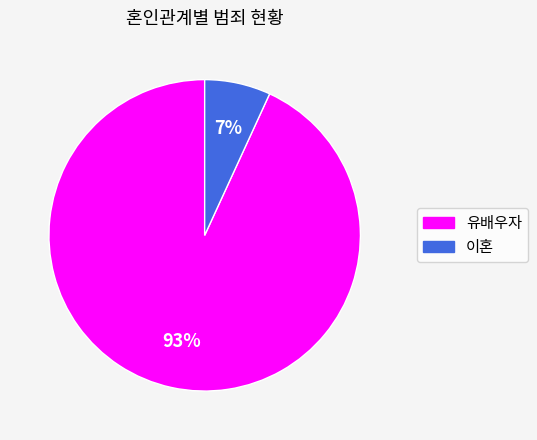

Does any single category account for the majority?

Yes